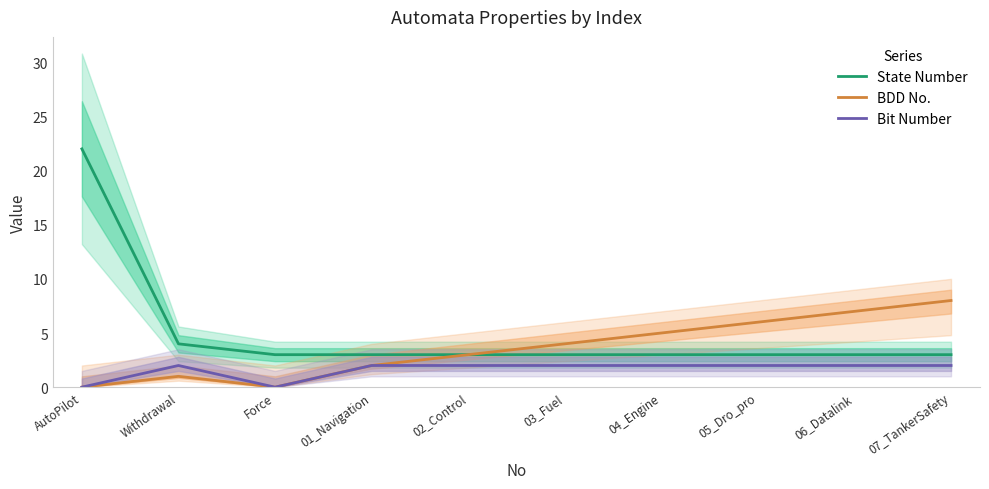

Reading right to left, extract all data points from this chart.

State Number: 07_TankerSafety=3	06_Datalink=3	05_Dro_pro=3	04_Engine=3	03_Fuel=3	02_Control=3	01_Navigation=3	Force=3	Withdrawal=4	AutoPilot=22
BDD No.: 07_TankerSafety=8	06_Datalink=7	05_Dro_pro=6	04_Engine=5	03_Fuel=4	02_Control=3	01_Navigation=2	Force=0	Withdrawal=1	AutoPilot=0
Bit Number: 07_TankerSafety=2	06_Datalink=2	05_Dro_pro=2	04_Engine=2	03_Fuel=2	02_Control=2	01_Navigation=2	Force=0	Withdrawal=2	AutoPilot=0